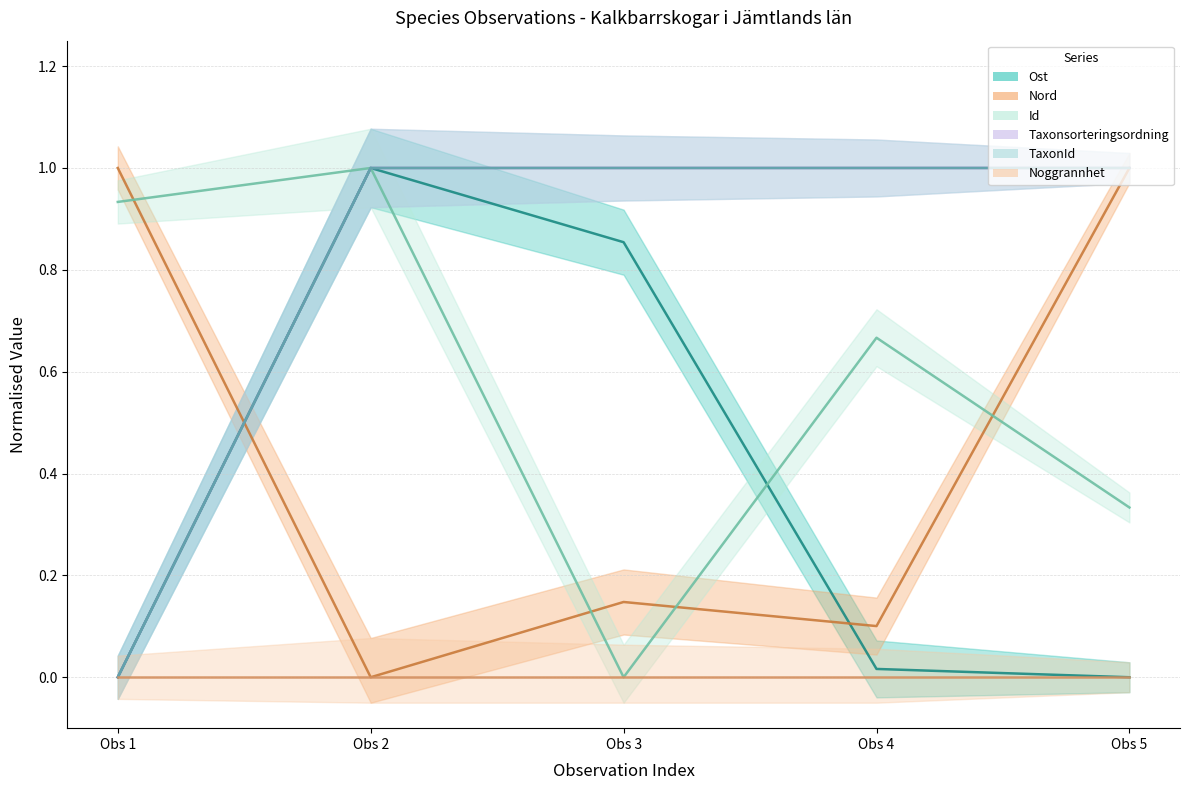

At which category is the sum across all series the highest?

Obs 2